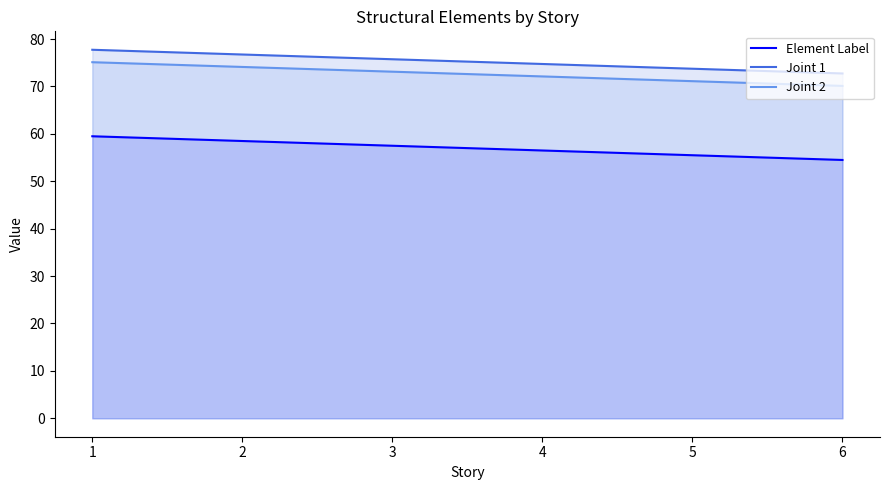

What is the average value of the Joint 1 series?

75.2